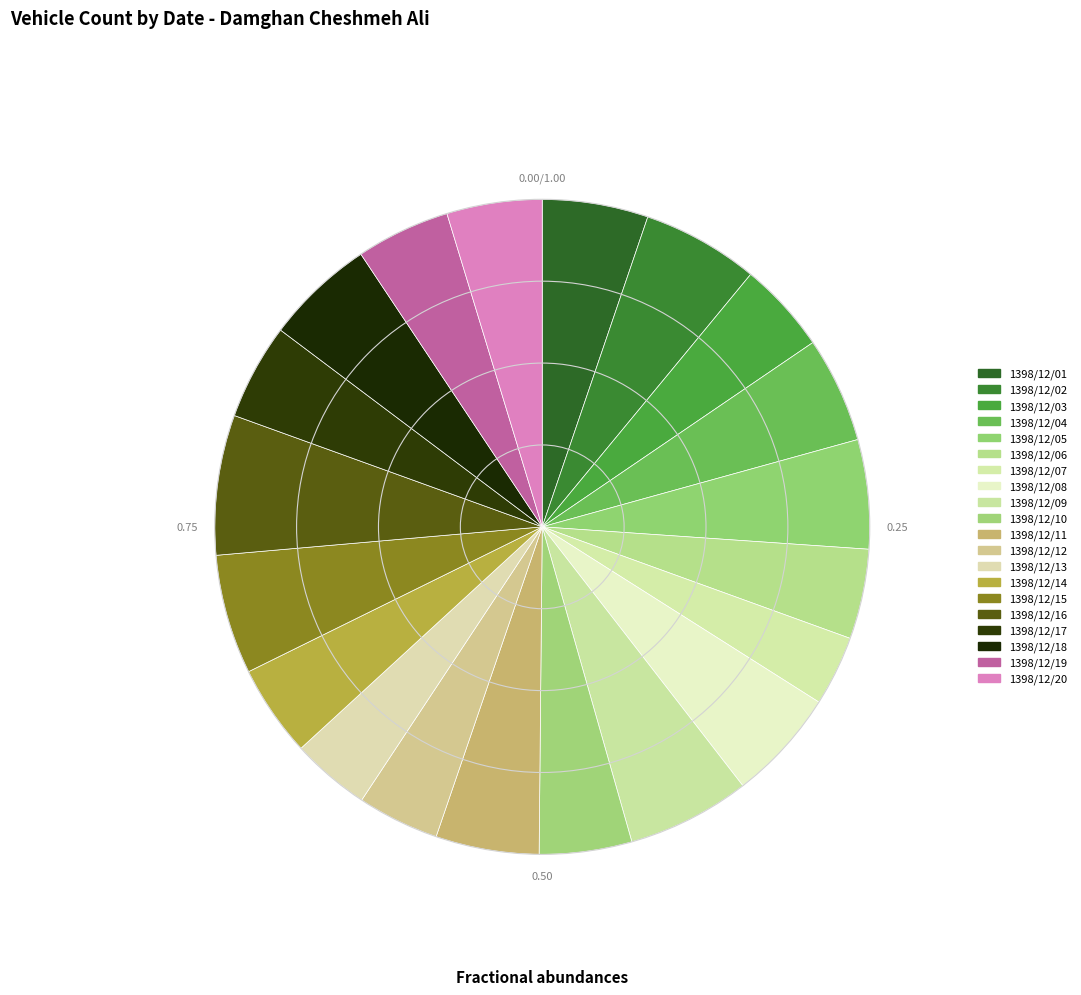

Rank the categories by value from lowest to highest.

1398/12/07, 1398/12/13, 1398/12/12, 1398/12/06, 1398/12/03, 1398/12/14, 1398/12/10, 1398/12/19, 1398/12/20, 1398/12/17, 1398/12/11, 1398/12/04, 1398/12/01, 1398/12/05, 1398/12/18, 1398/12/08, 1398/12/02, 1398/12/15, 1398/12/09, 1398/12/16